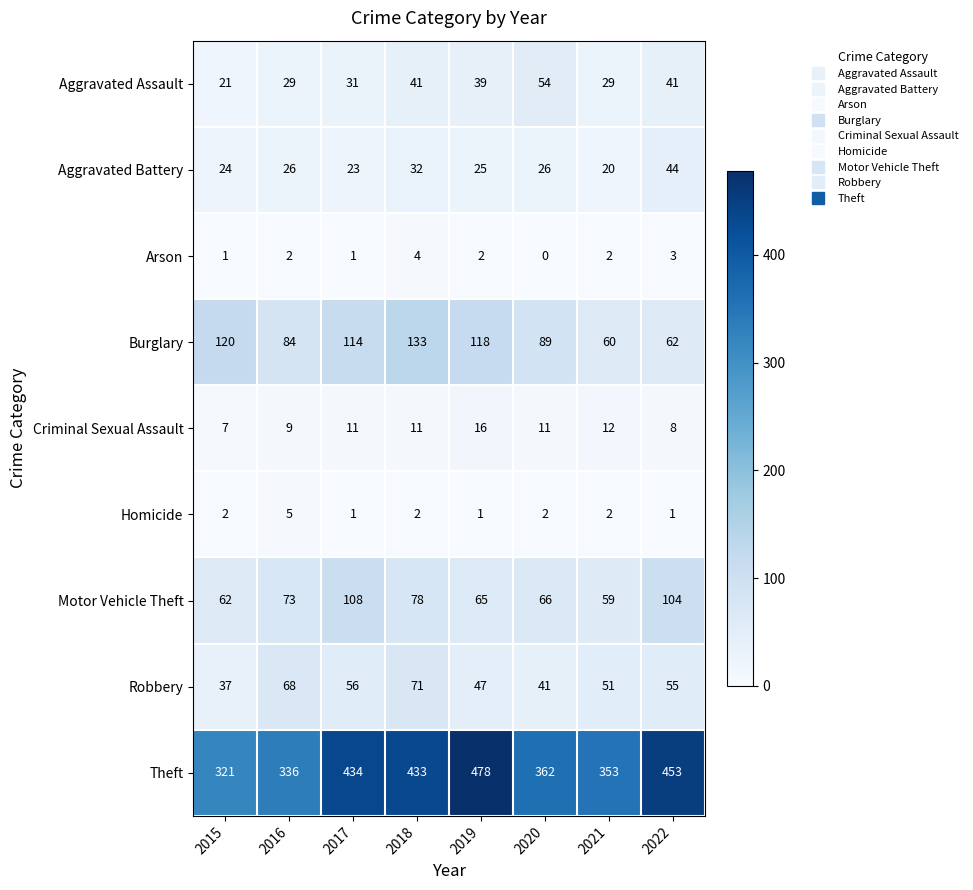

Rank the series by their maximum value, from highest to lowest.

Theft, Burglary, Motor Vehicle Theft, Robbery, Aggravated Assault, Aggravated Battery, Criminal Sexual Assault, Homicide, Arson